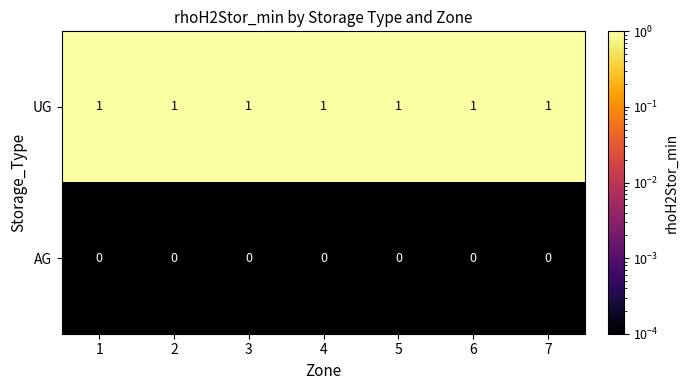

What is the total value across all series at 3?

1